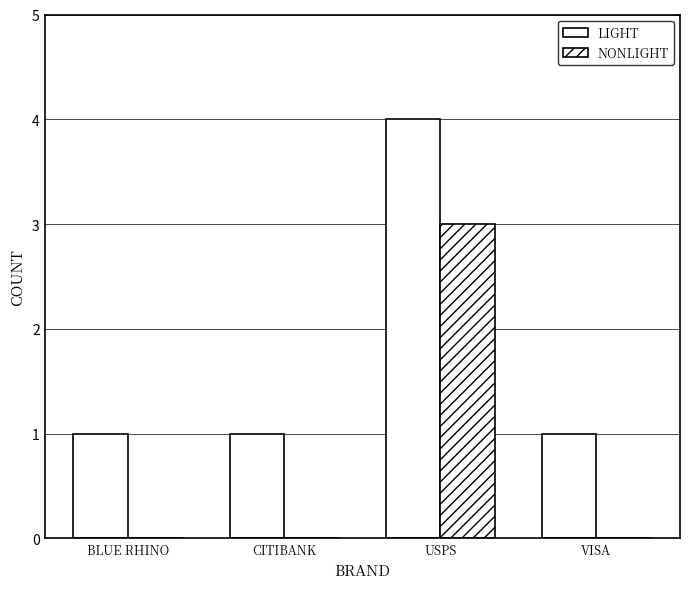

How many distinct data groups are displayed?

2